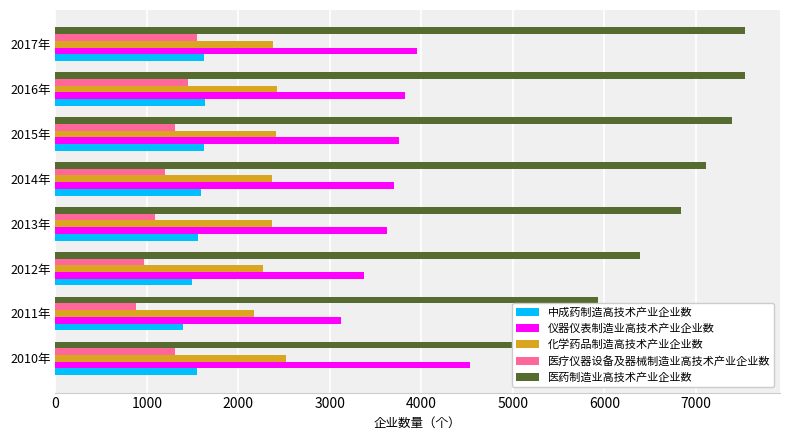

How many distinct data groups are displayed?

5